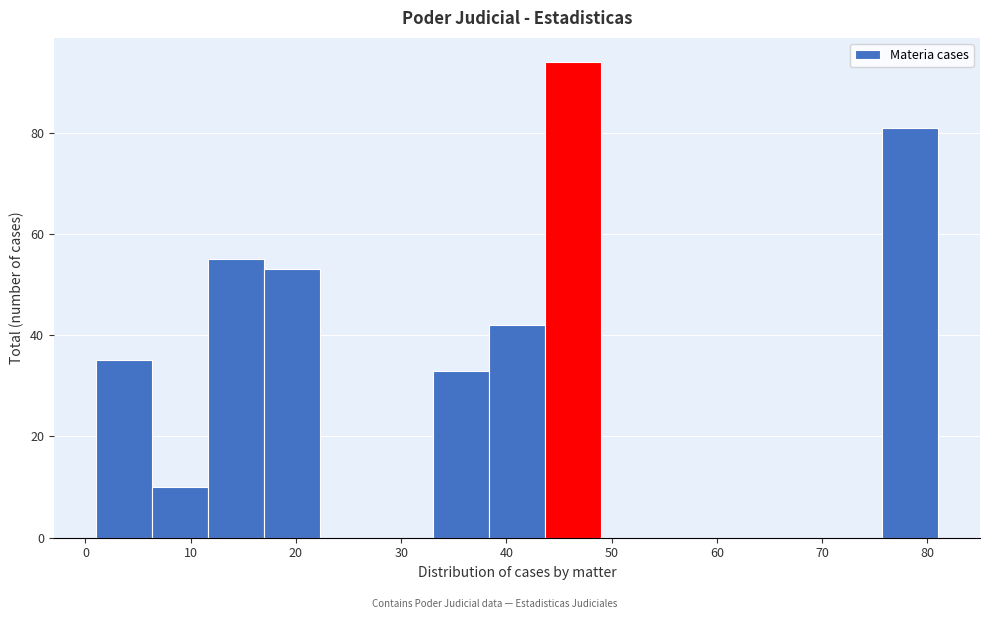

Over which range of the x-axis is the bar tallest?

44 to 49